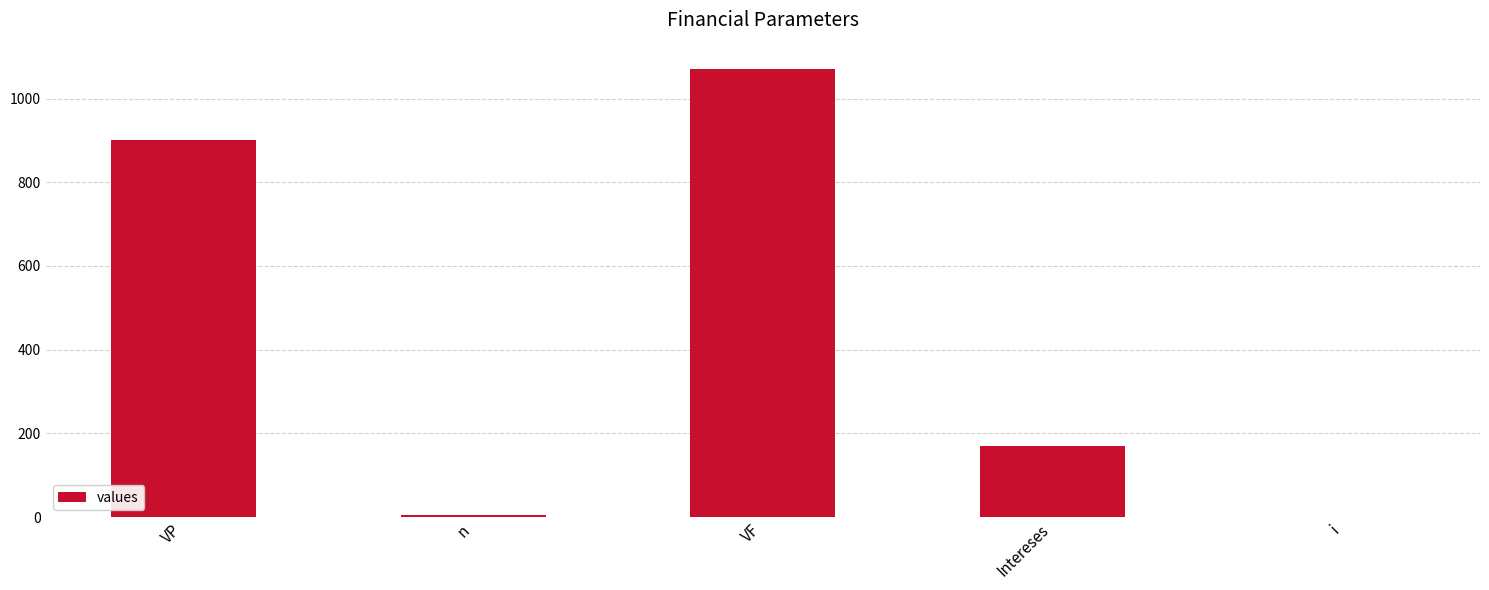

Which category has the highest value across all series?

VF